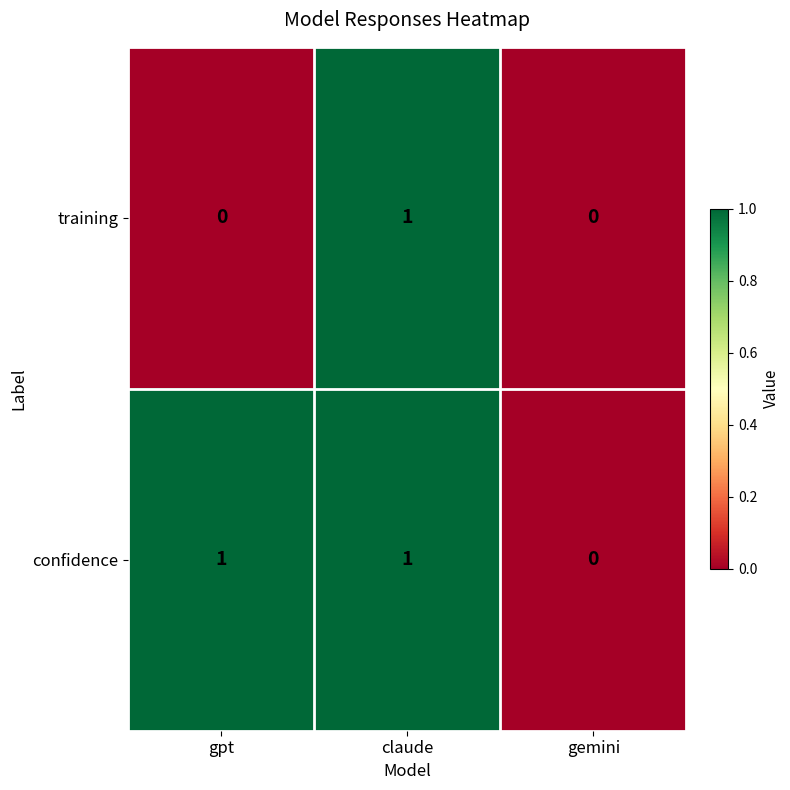

Is it true that training equals 1 at claude?

True